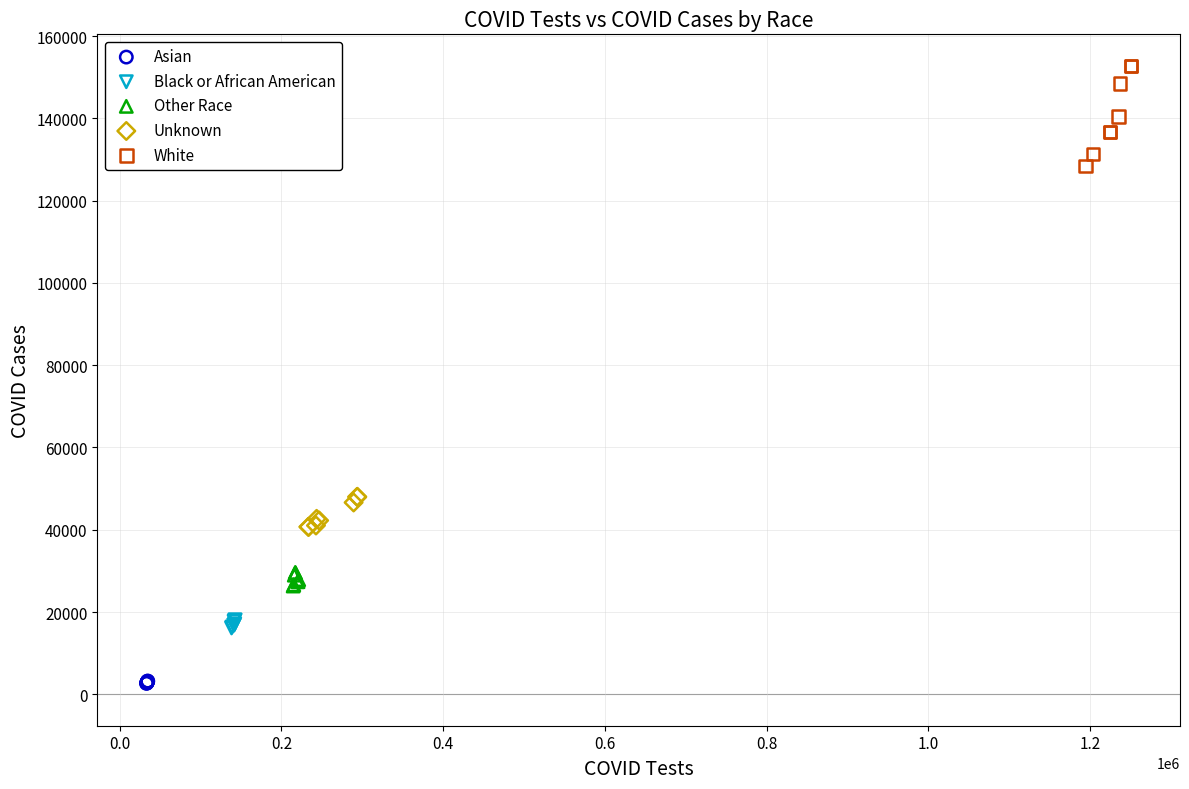

Which series reaches the minimum Y coordinate?

Asian